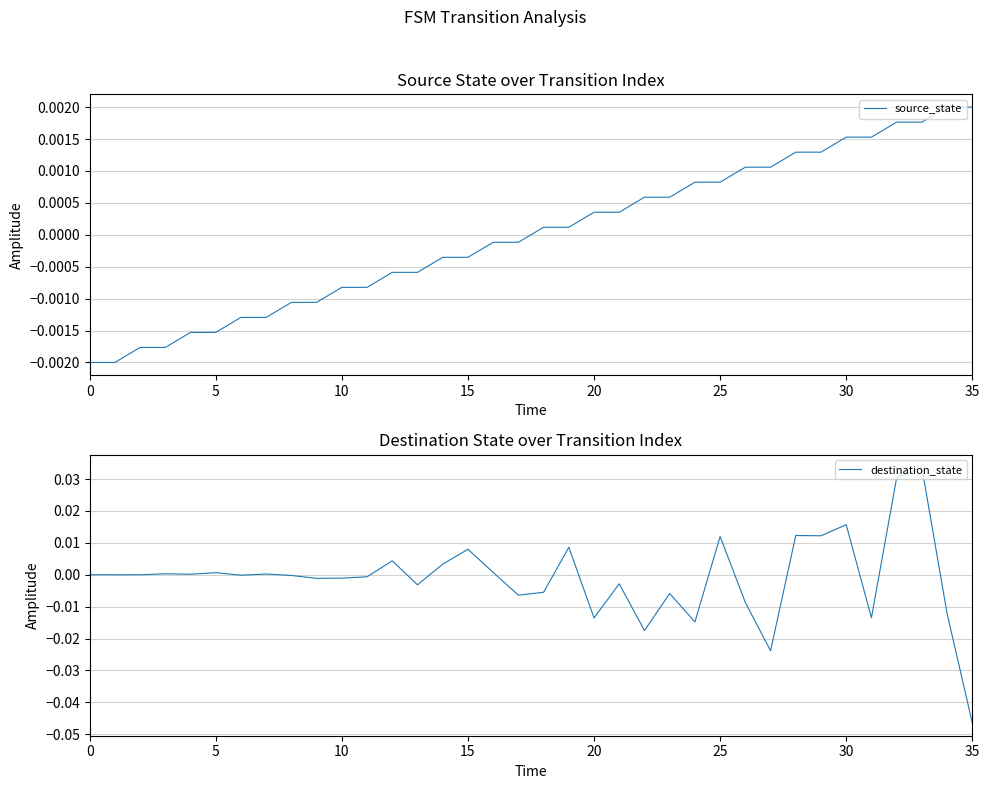

What are all the series names shown in the legend?

source_state, destination_state